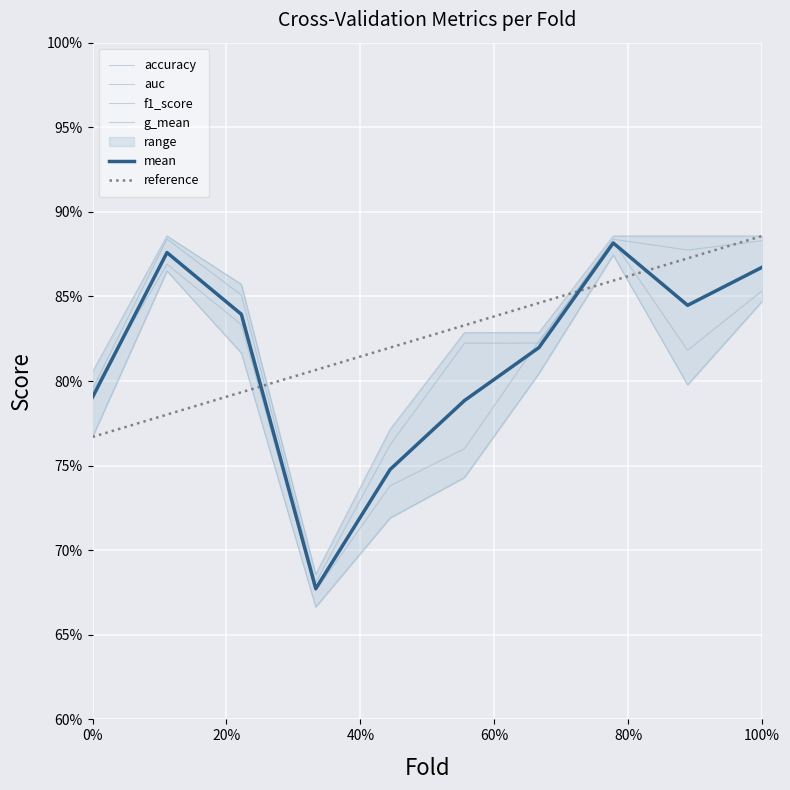

True or false: f1_score has more than 0 interior local peaks.

True